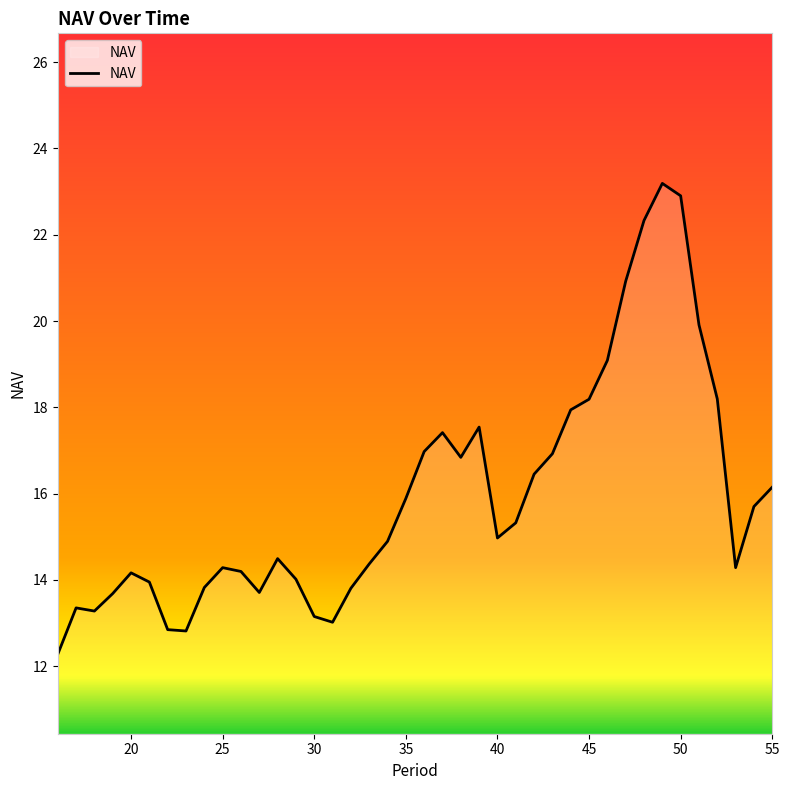

Does the chart have visible grid lines?

No